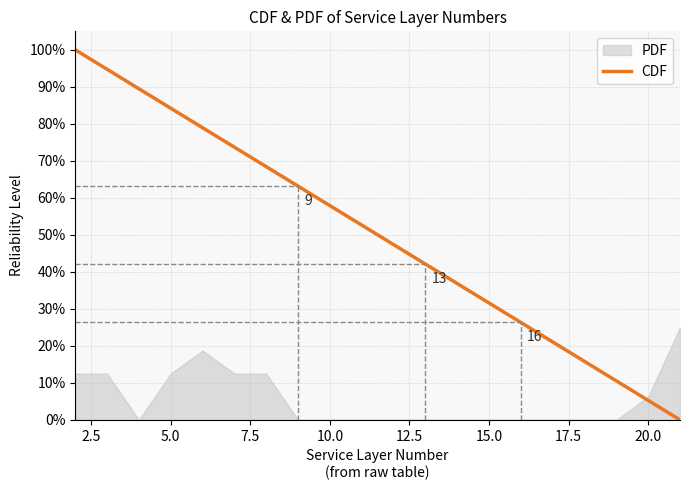

What is the highest value of the CDF series?

100.0